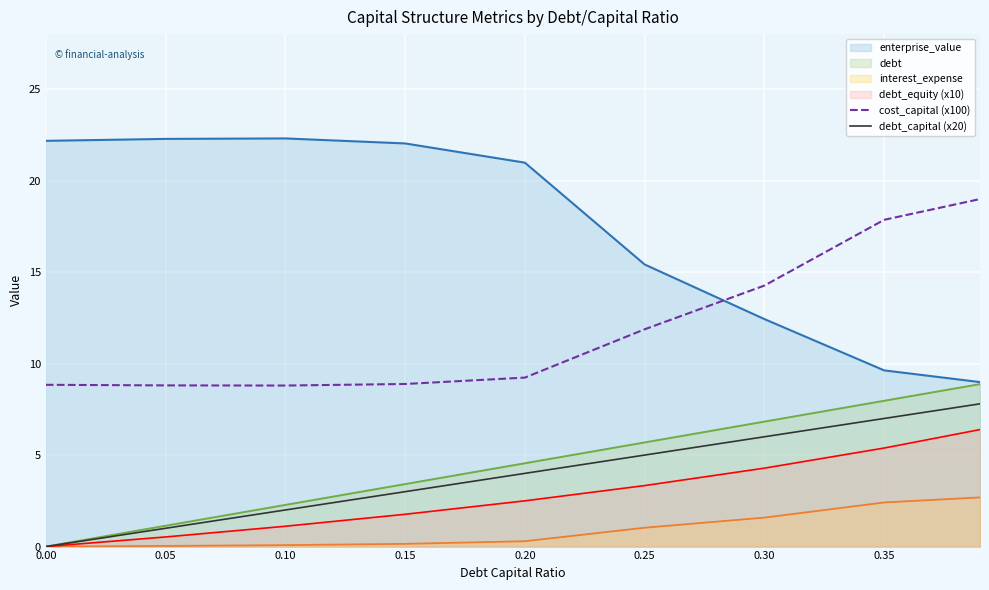

True or false: debt_capital (x20) and cost_capital (x100) cross at least once.

False